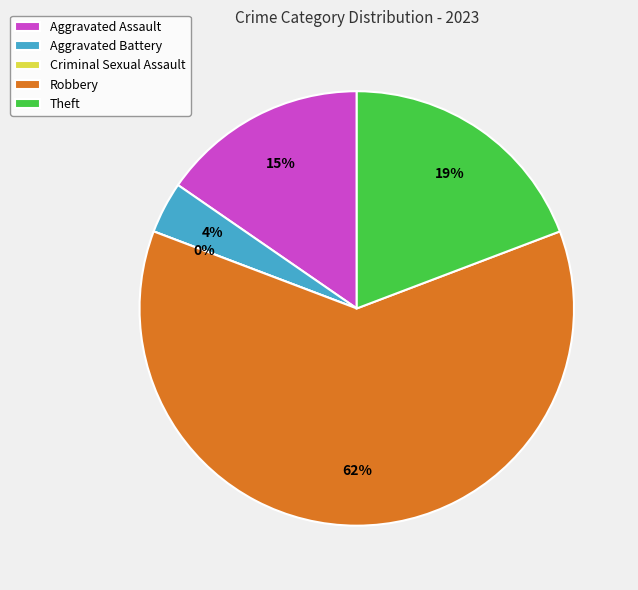

Does Aggravated Battery account for over 50% of the chart?

No